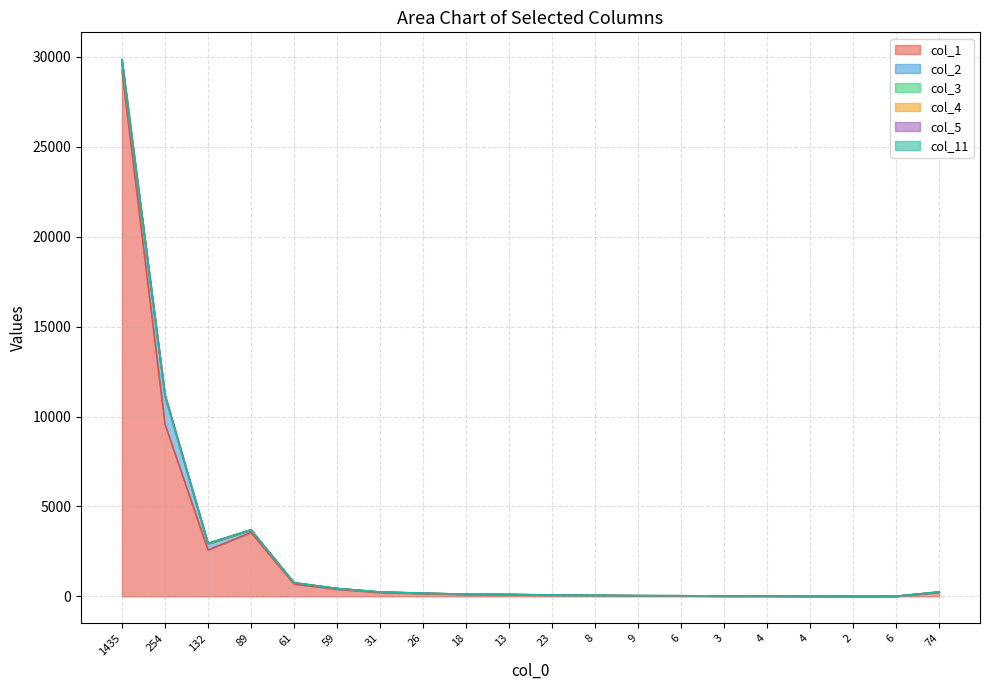

How many interior local peaks does the col_2 series have?

2